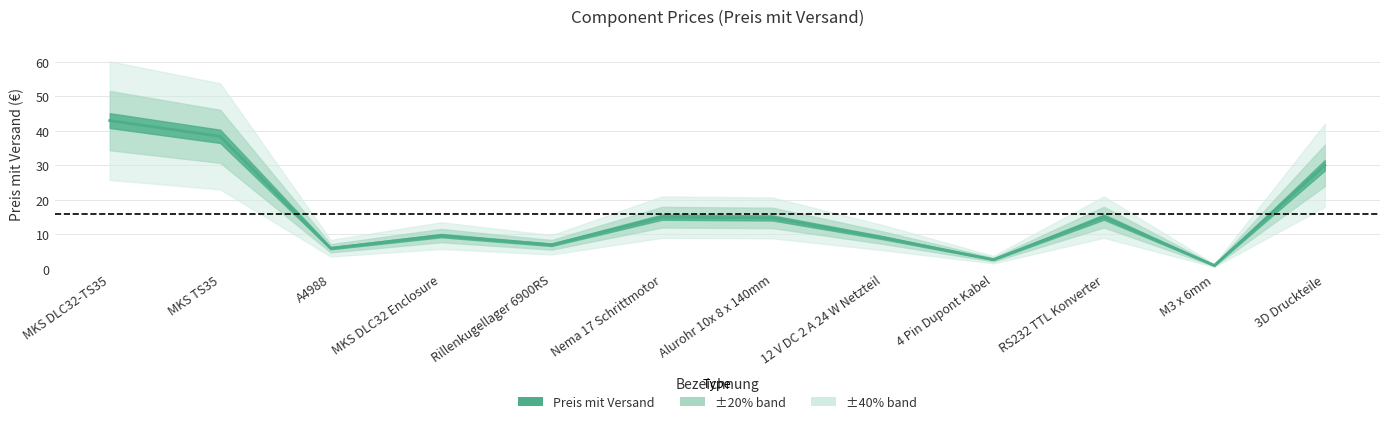

What is the sum of all values?

191.5